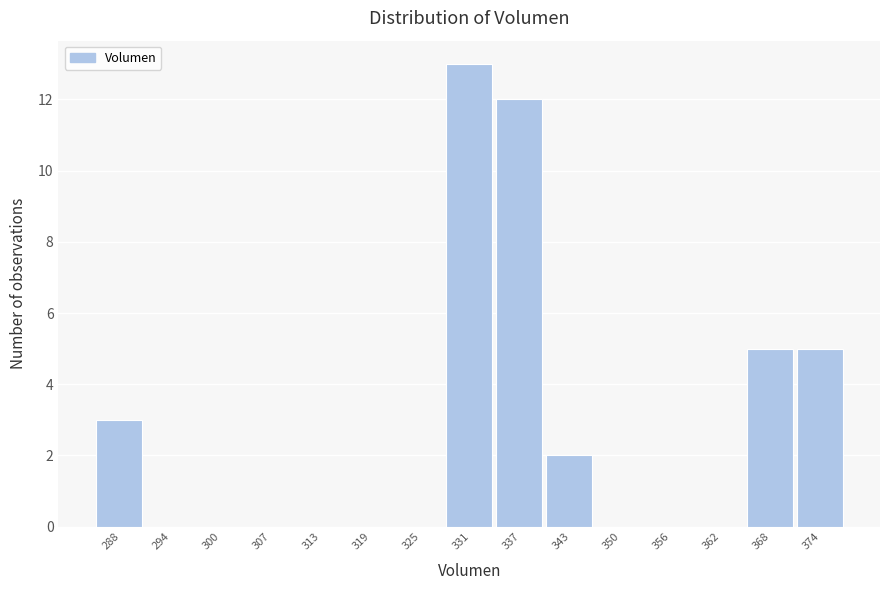

Reading right to left, what are all the values shown in this chart?

374=5	368=5	362=0	356=0	350=0	343=2	337=12	331=13	325=0	319=0	313=0	307=0	300=0	294=0	288=3